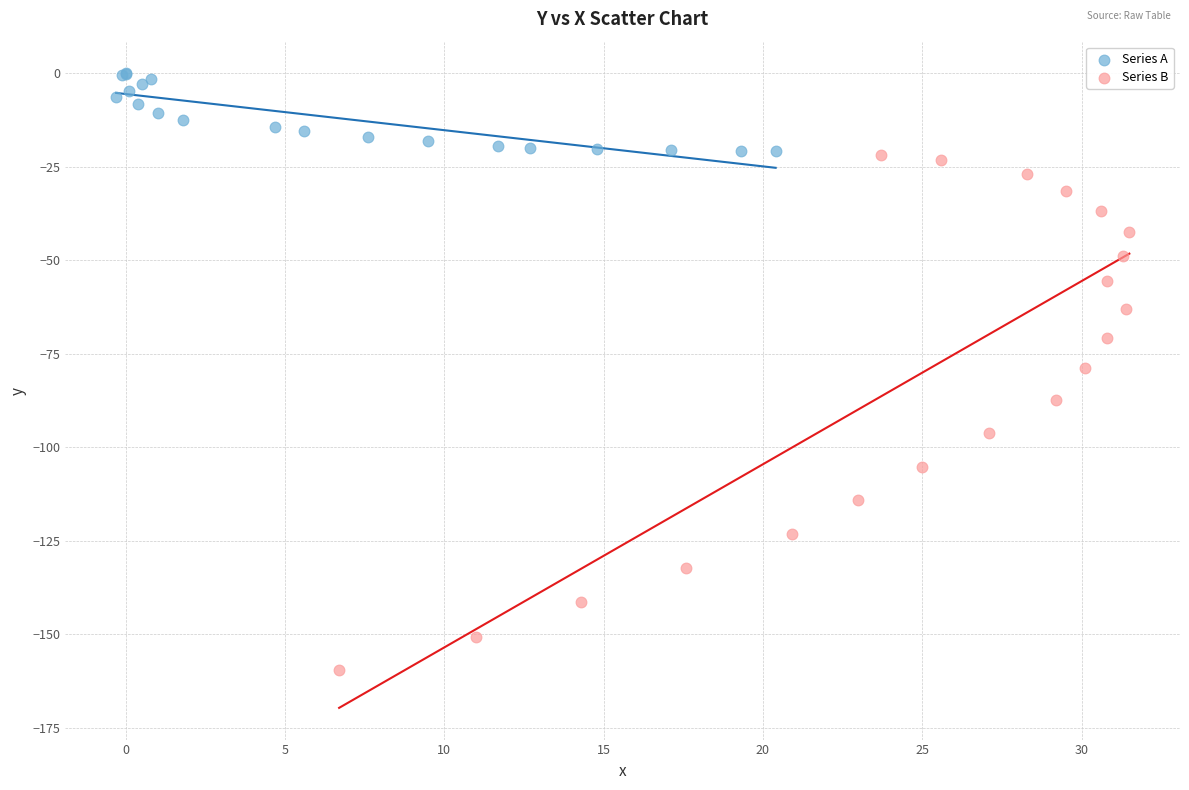

Which series contains the highest Y value?

Series A